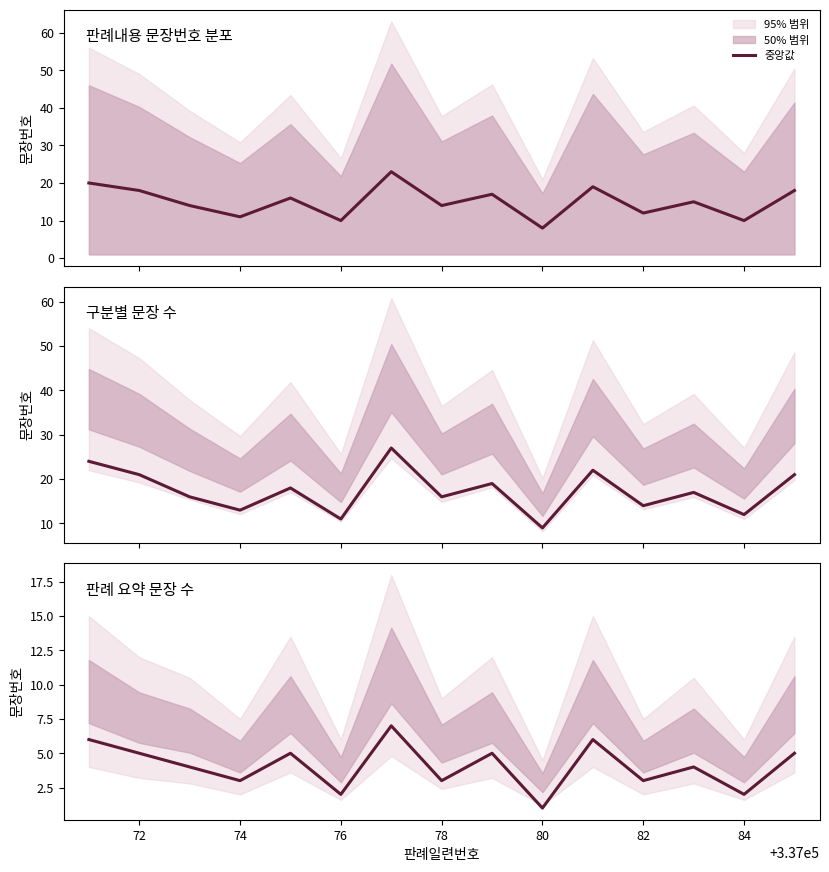

How many lines are shown in the chart?

1